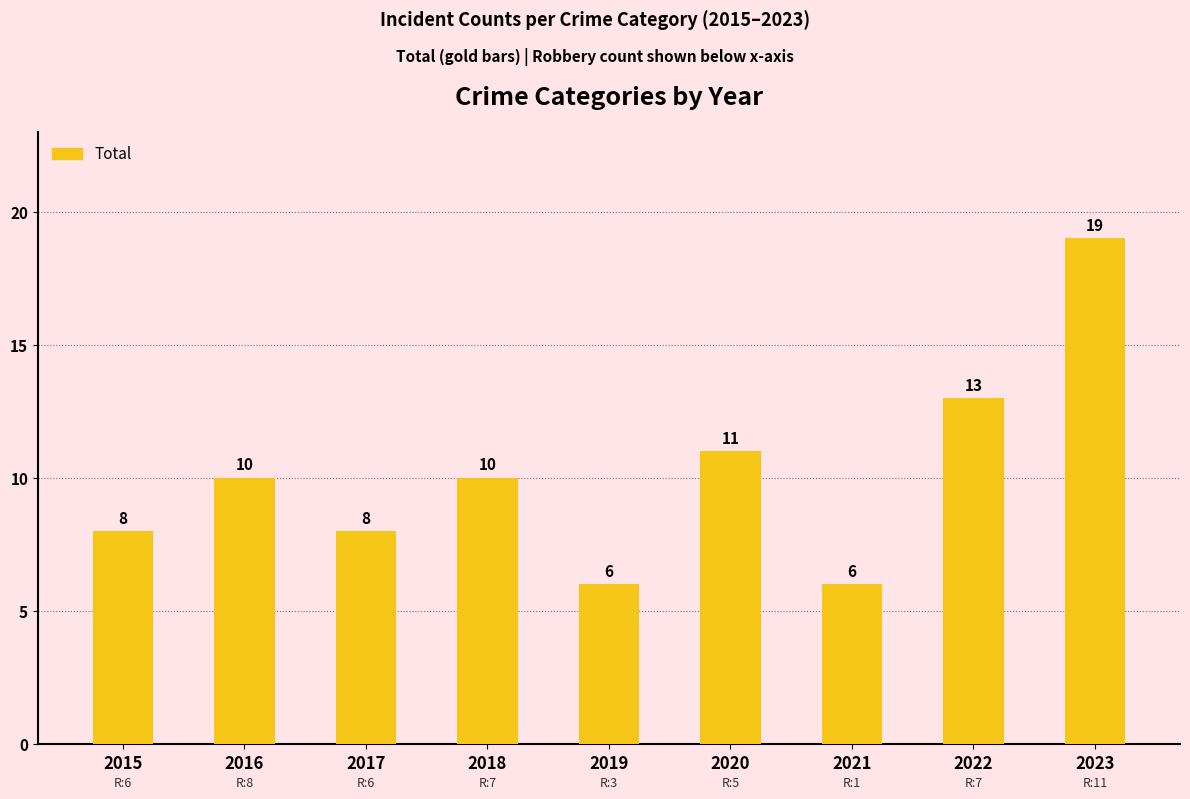

What is the difference between the values at 2022 and 2019?

7